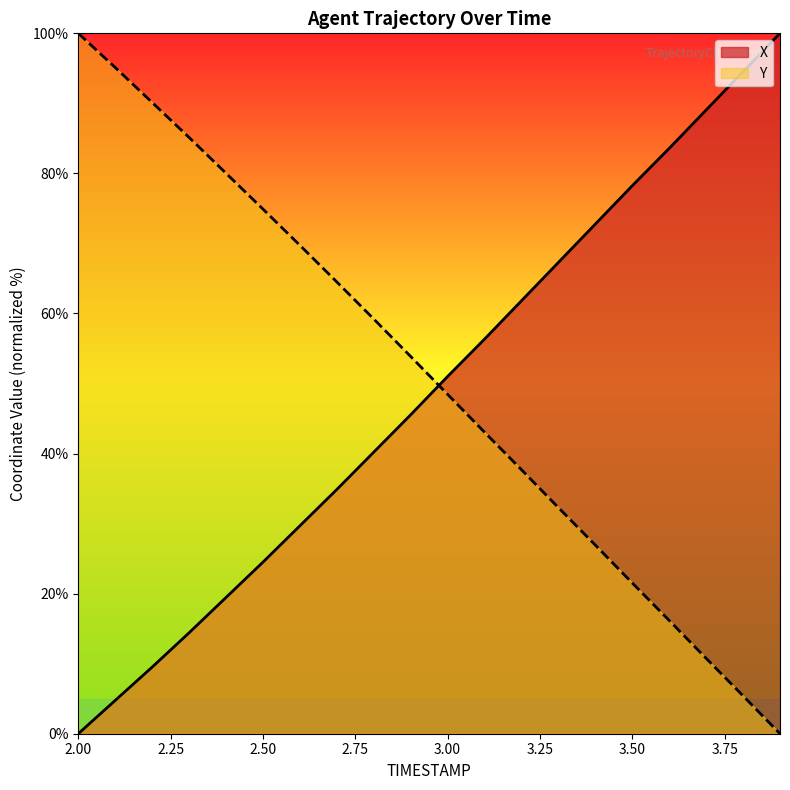

At how many categories does at least one series exceed 34?

20